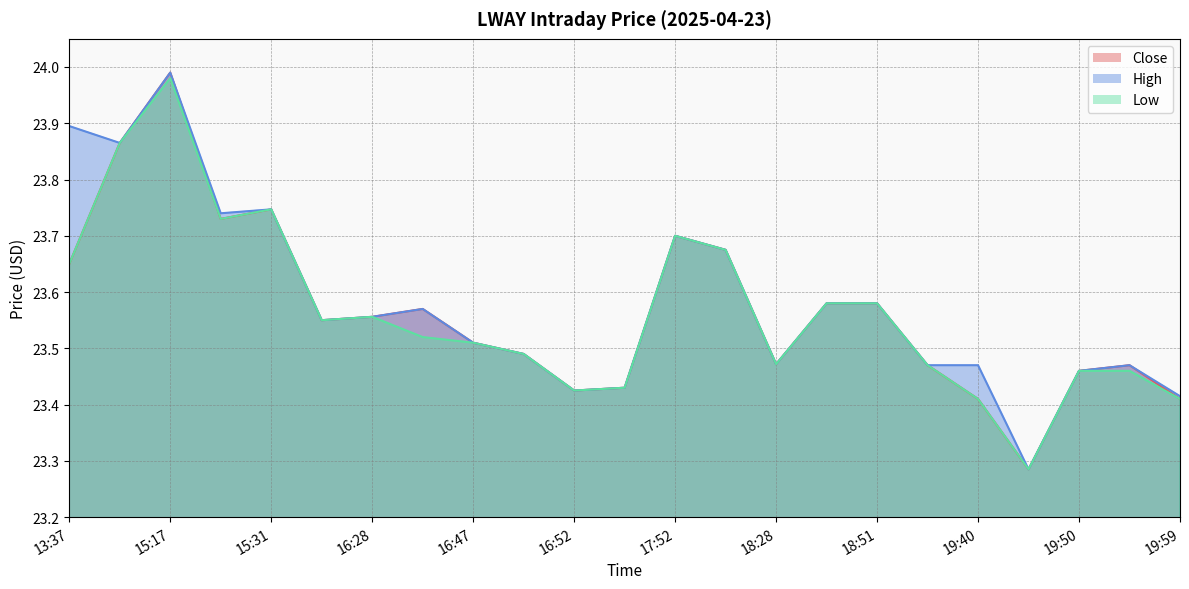

What is the difference between the second highest and minimum values in the High series?

0.6